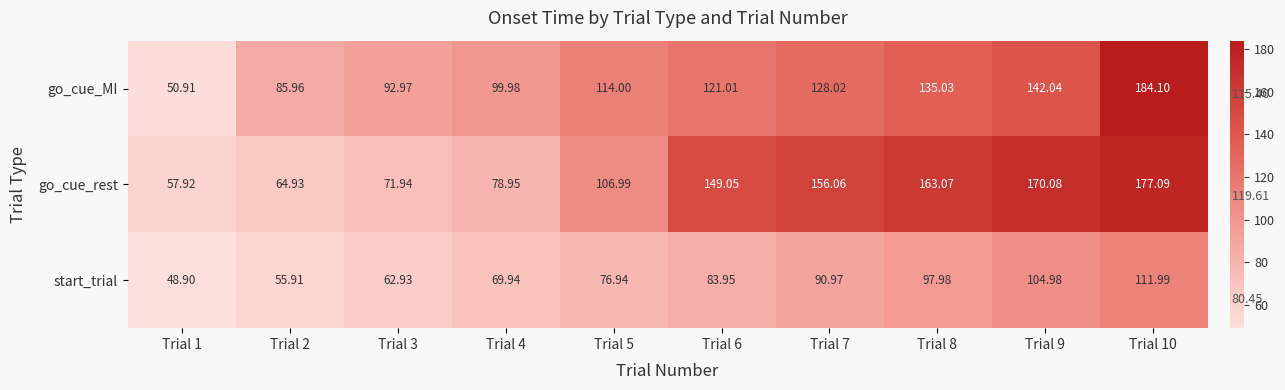

Which series has the largest total across all categories?

go_cue_rest